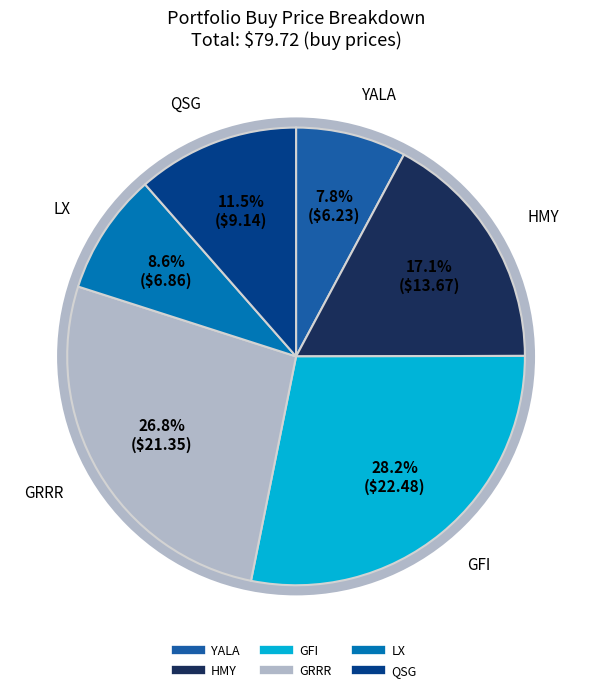

Count the number of slices in the pie.

6